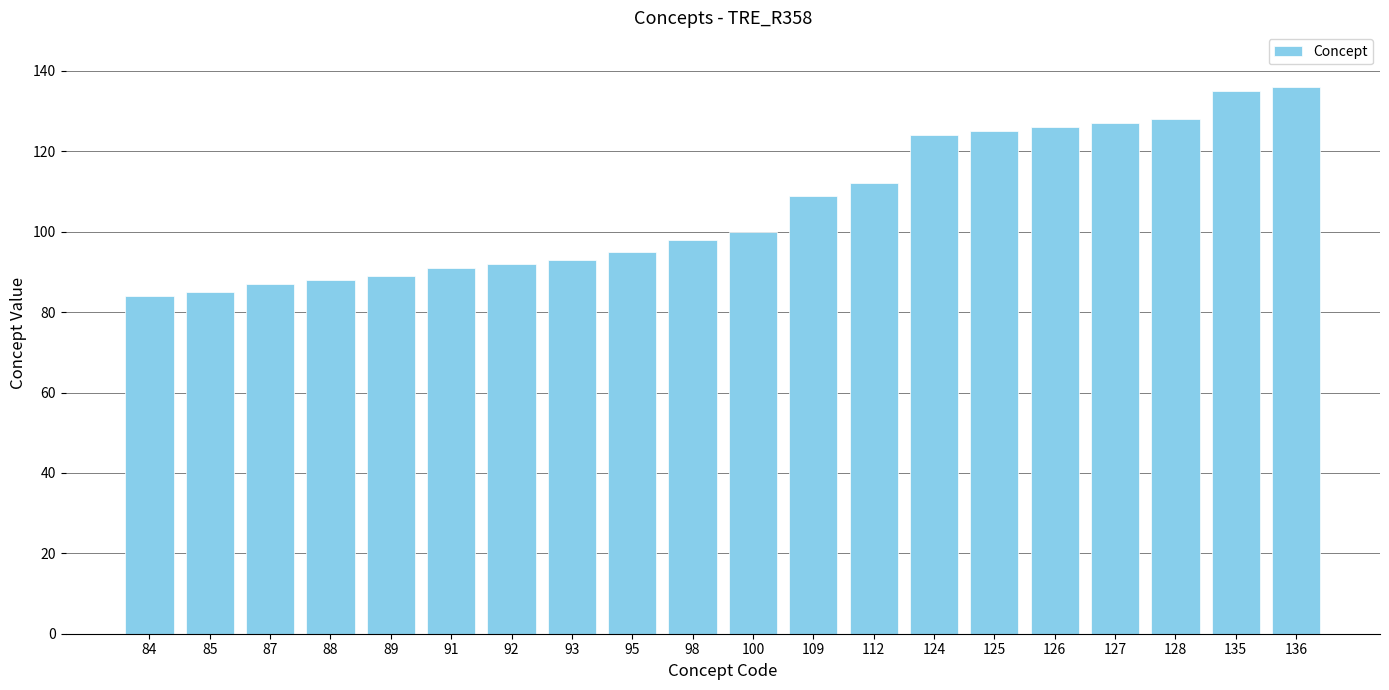

The chart shows a value of 208 at 128. True or false?

False